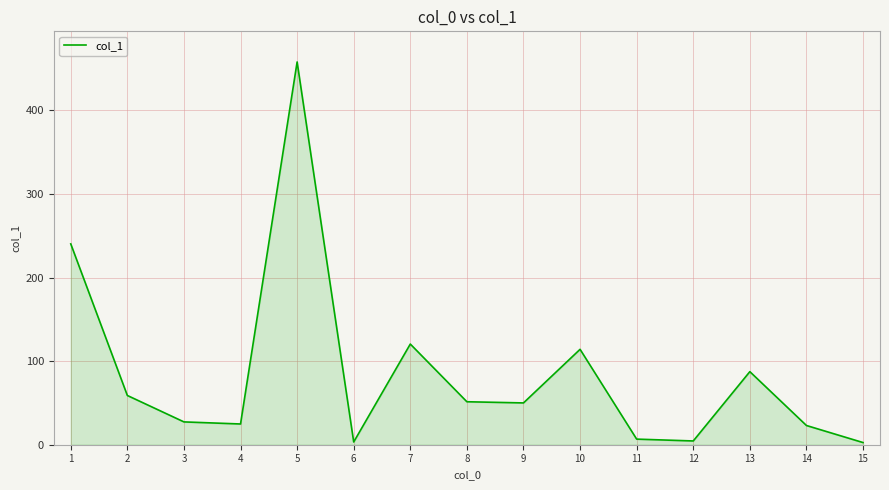

Is it true that the value at 10 is 196.7?

False